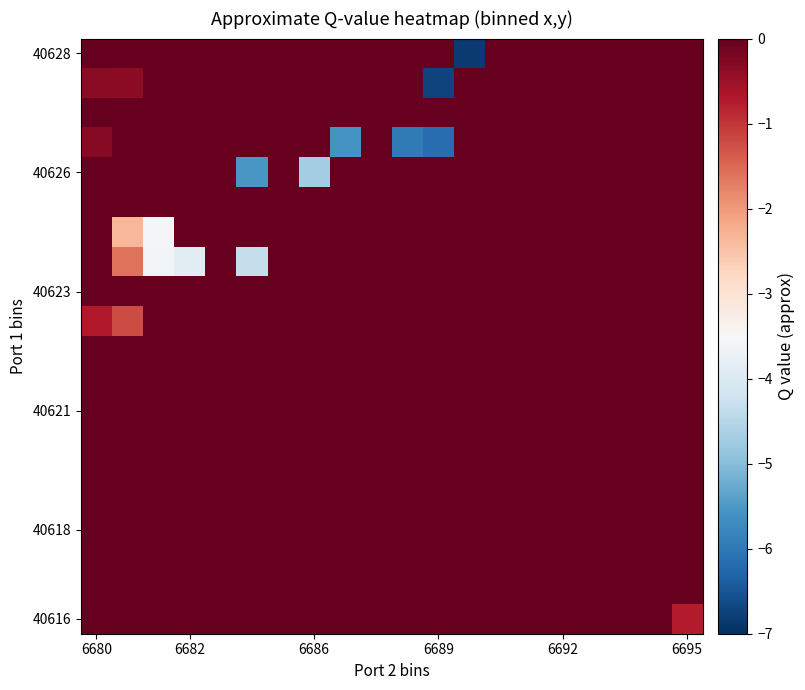

At how many categories does at least one series exceed -3?

20